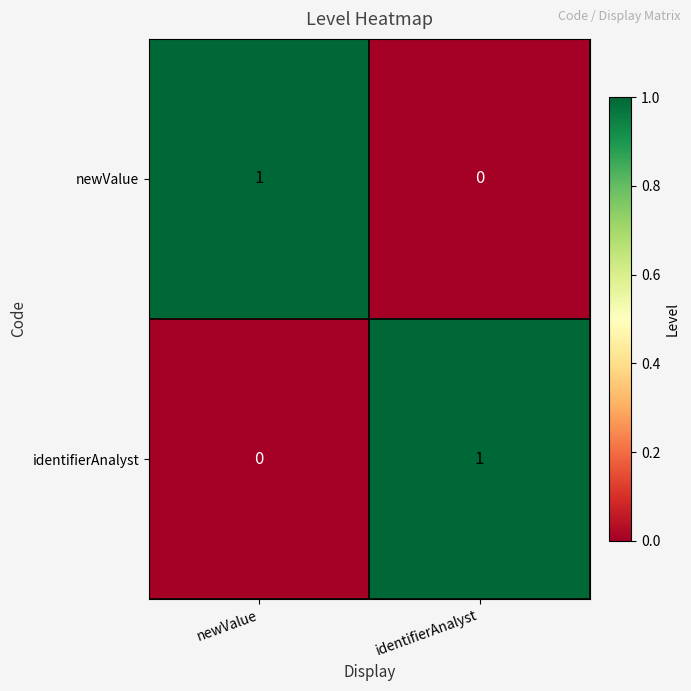

The newValue series shows 0 at identifierAnalyst. True or false?

True